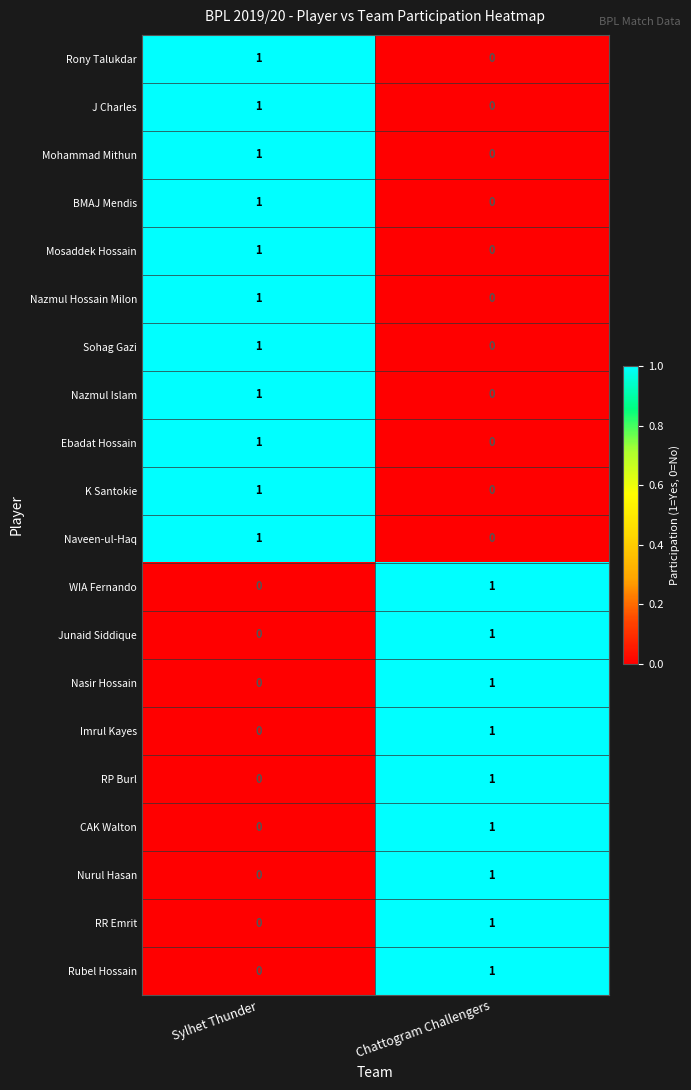

How many series are shown in this chart?

20